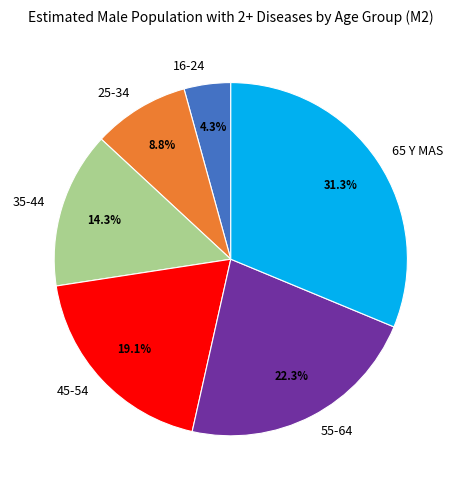

Does any single category account for the majority?

No